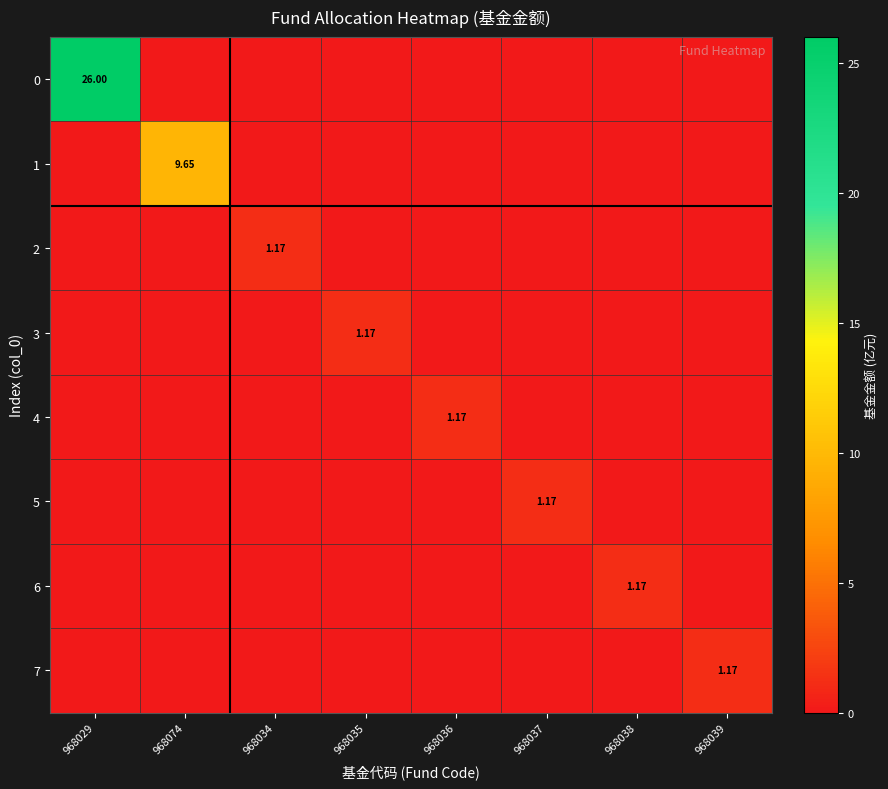

Between 968039 and 968037, which is larger?

968039